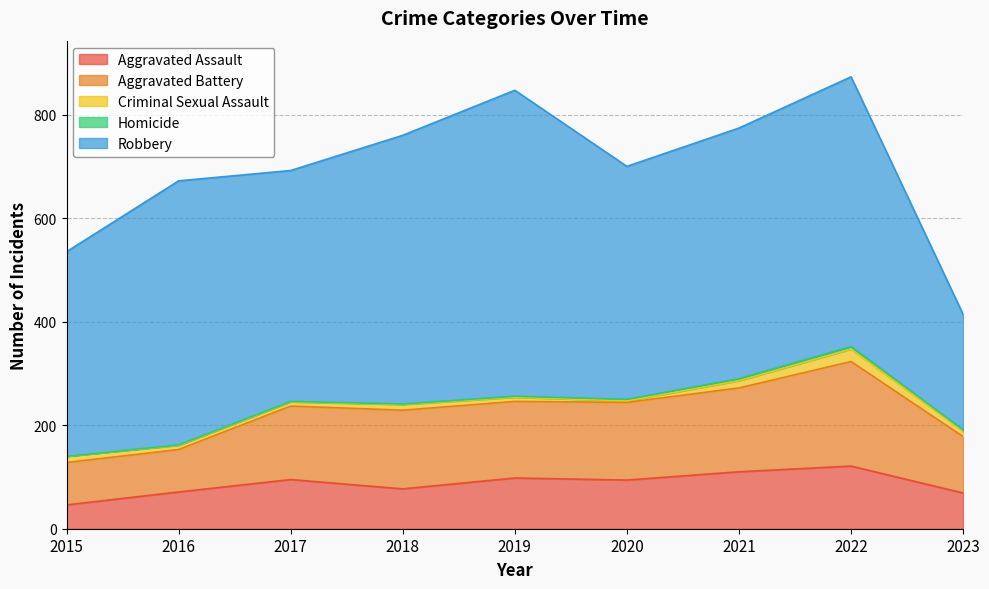

Rank the series by their maximum value, from highest to lowest.

Robbery, Aggravated Battery, Aggravated Assault, Criminal Sexual Assault, Homicide